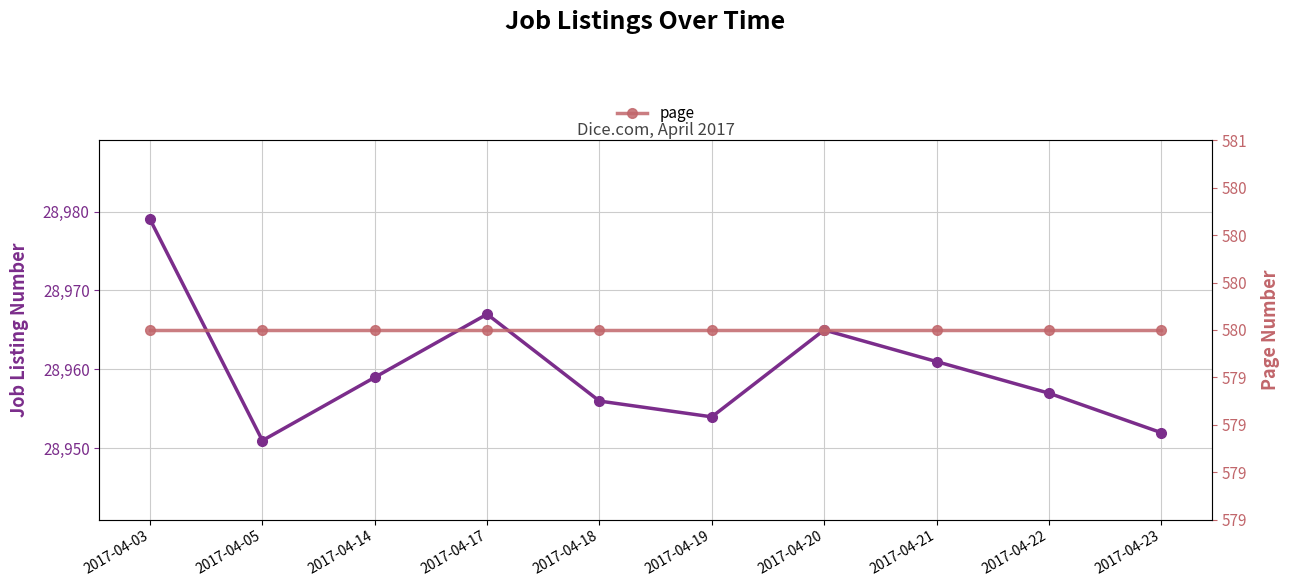

True or false: page and job_listing_no cross at least once.

False